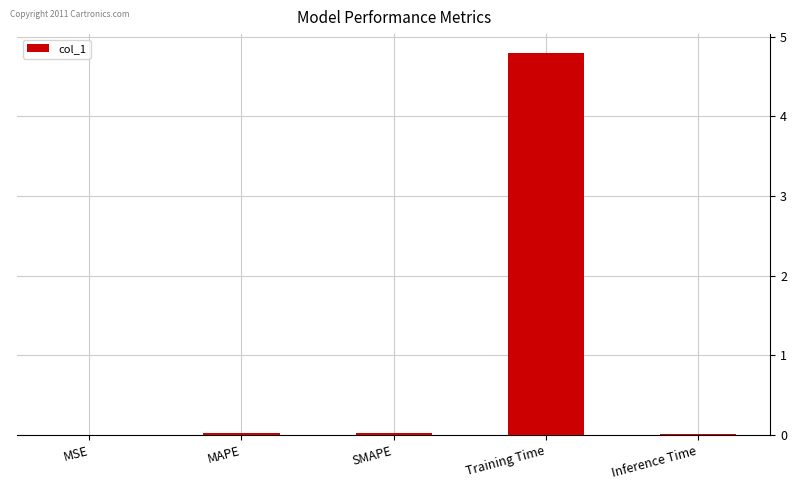

Between MAPE and Training Time, which is larger?

Training Time